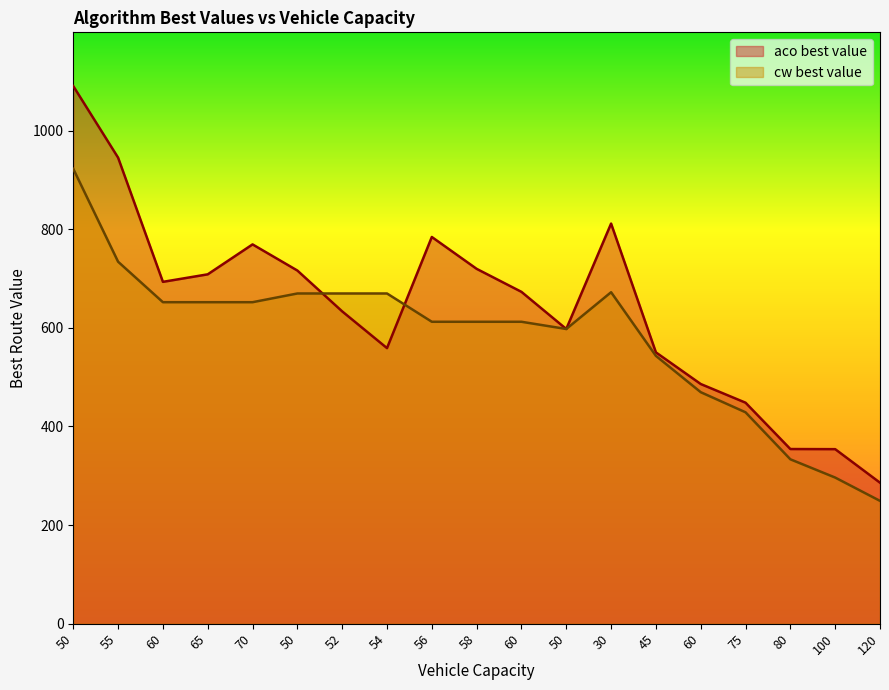

How many times do aco best value and cw best value cross each other?

2